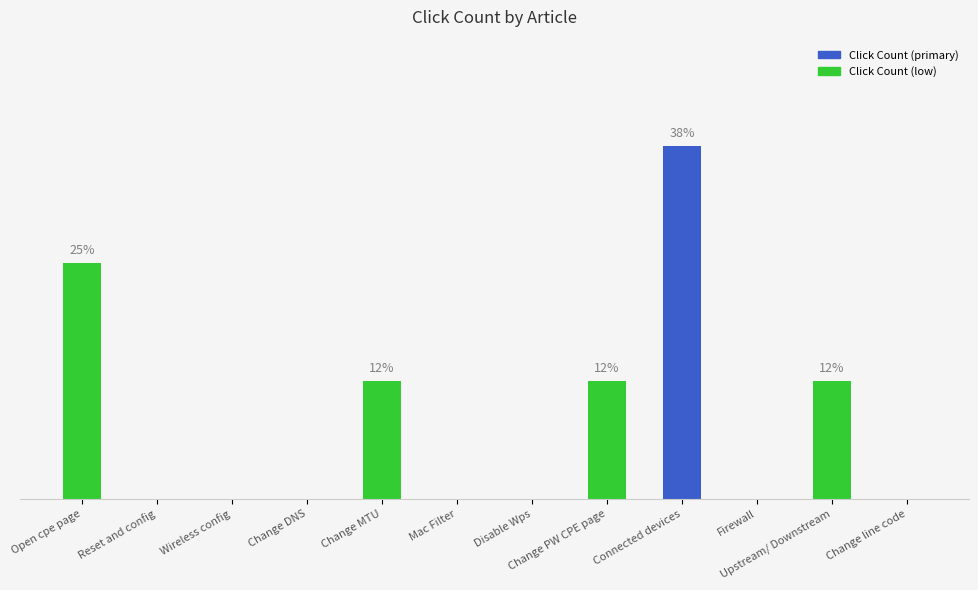

What position from the left is Change MTU?

5